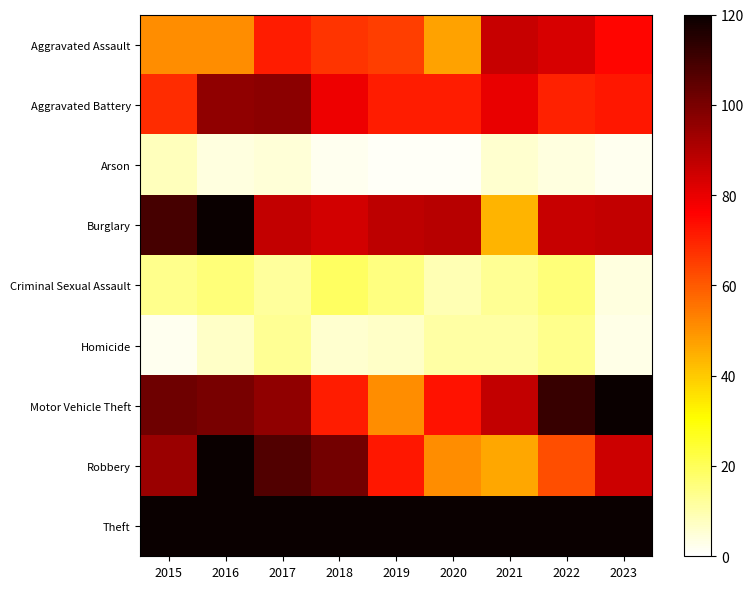

Reading right to left, list all the values displayed in this chart.

Aggravated Assault: 2023=75	2022=83	2021=86	2020=47	2019=65	2018=67	2017=71	2016=51	2015=51
Aggravated Battery: 2023=72	2022=70	2021=80	2020=71	2019=71	2018=79	2017=97	2016=96	2015=68
Arson: 2023=2	2022=4	2021=6	2020=1	2019=1	2018=2	2017=5	2016=4	2015=8
Burglary: 2023=87	2022=86	2021=44	2020=89	2019=88	2018=84	2017=87	2016=132	2015=109
Criminal Sexual Assault: 2023=4	2022=16	2021=13	2020=9	2019=15	2018=19	2017=12	2016=16	2015=14
Homicide: 2023=3	2022=14	2021=11	2020=11	2019=7	2018=6	2017=13	2016=7	2015=2
Motor Vehicle Theft: 2023=314	2022=112	2021=87	2020=73	2019=51	2018=71	2017=96	2016=100	2015=102
Robbery: 2023=85	2022=62	2021=46	2020=51	2019=72	2018=101	2017=107	2016=134	2015=94
Theft: 2023=284	2022=312	2021=275	2020=344	2019=350	2018=384	2017=377	2016=405	2015=338